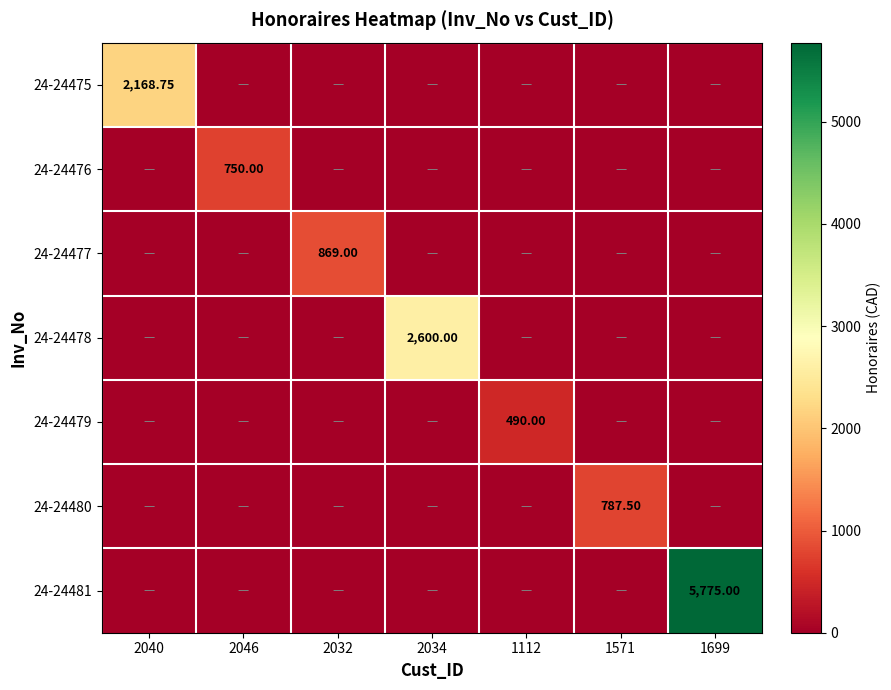

At how many categories does at least one series exceed 5191?

1